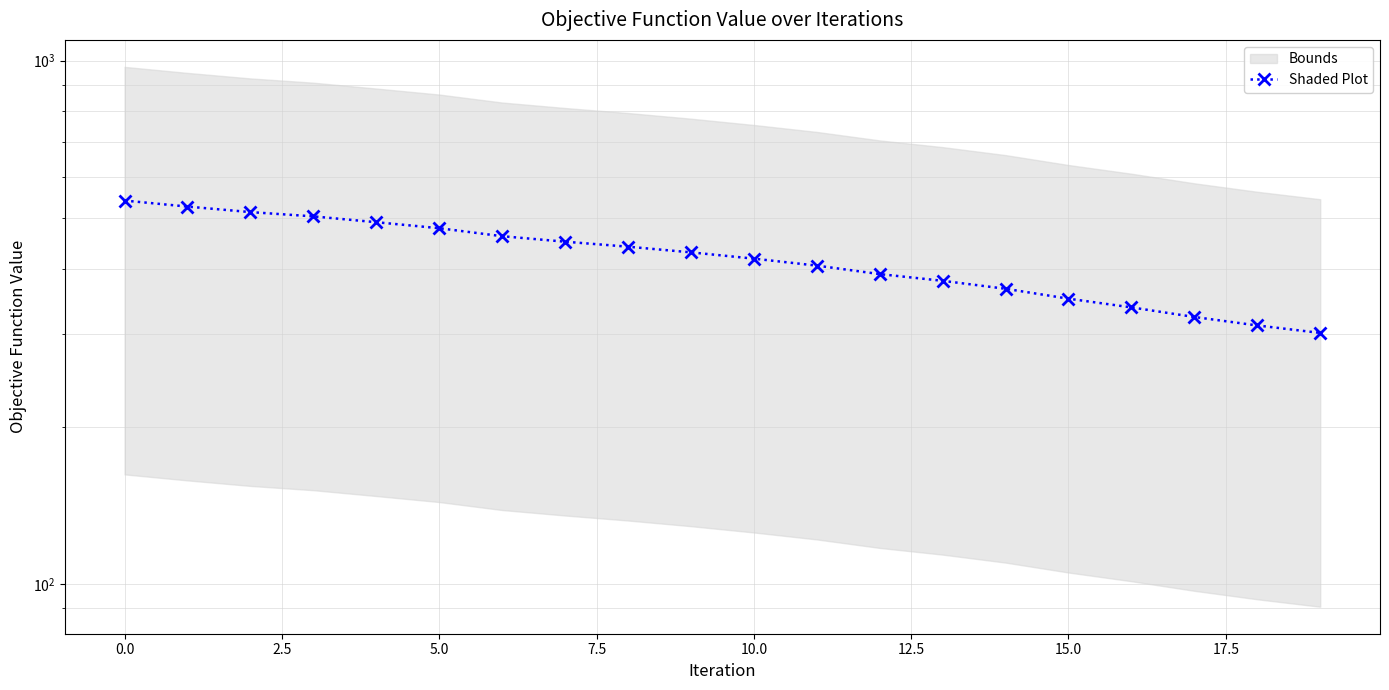

What is the value of the 10th point from the left?

430.5